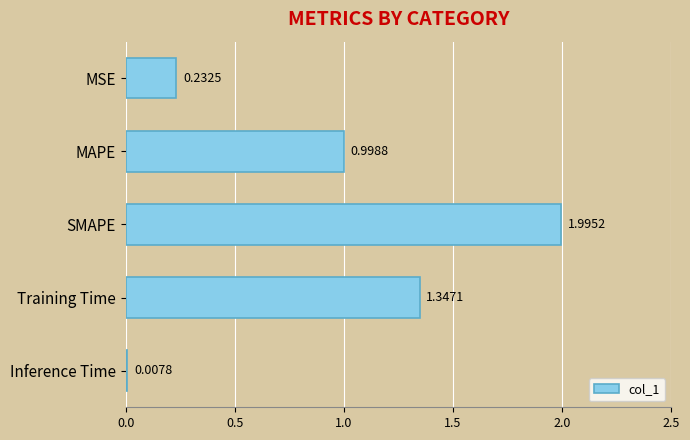

How many bars are there in total?

5